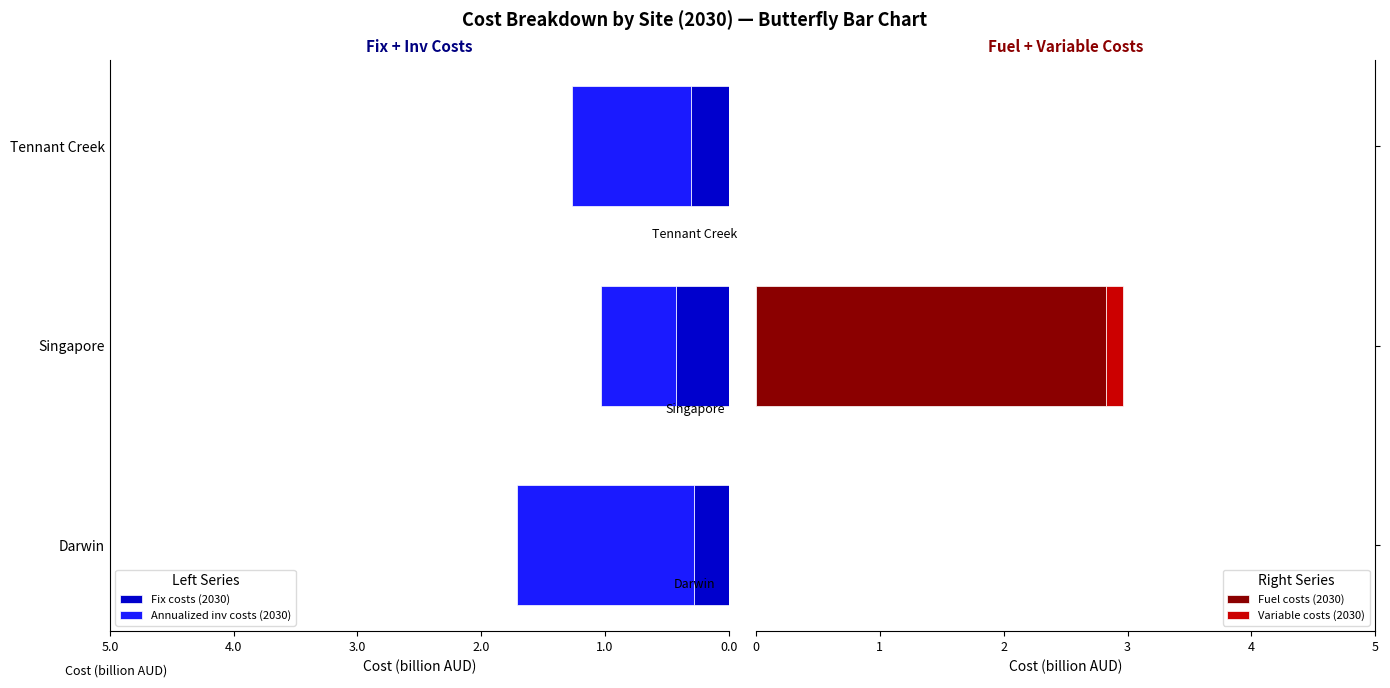

What is the sum of all Fix costs (2030) values?

1.0